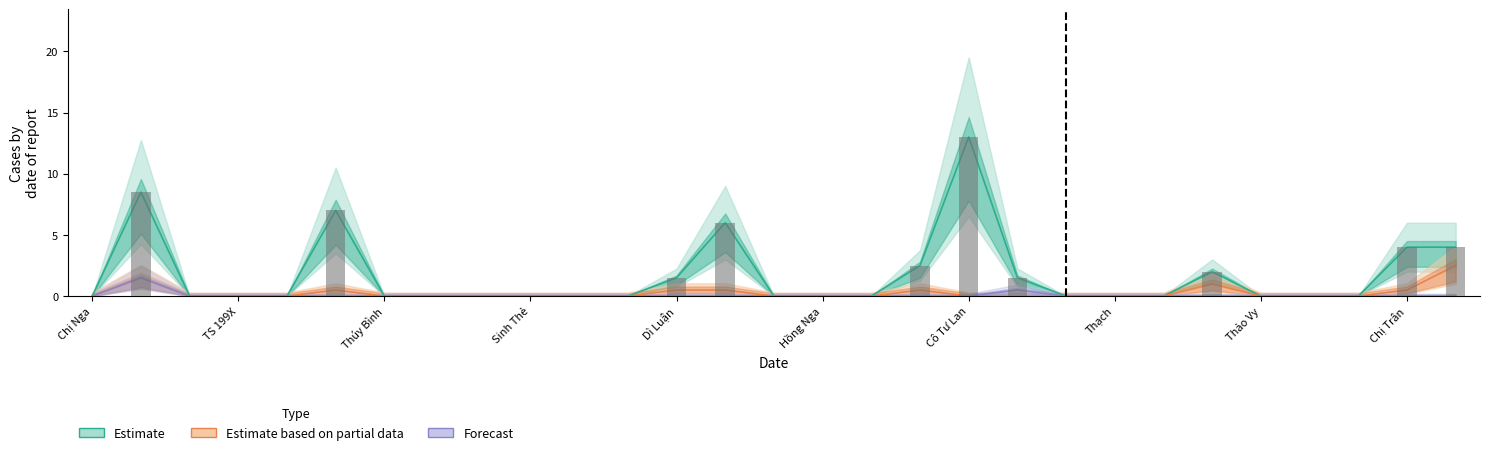

Which category has the lowest value across all series?

Chị Nga